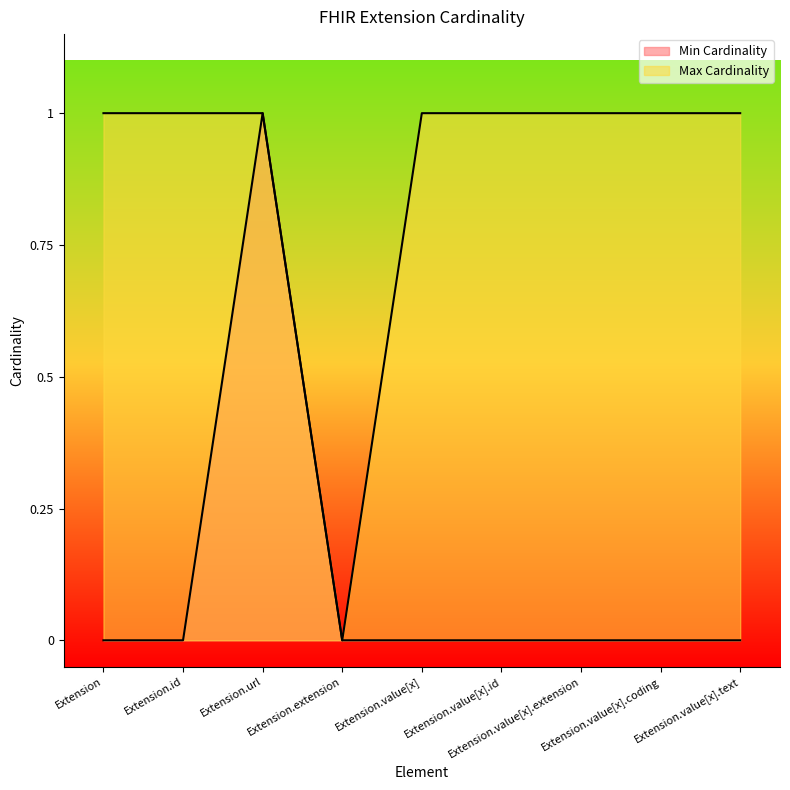

What is the label of the 8th point from the left?

Extension.value[x].coding